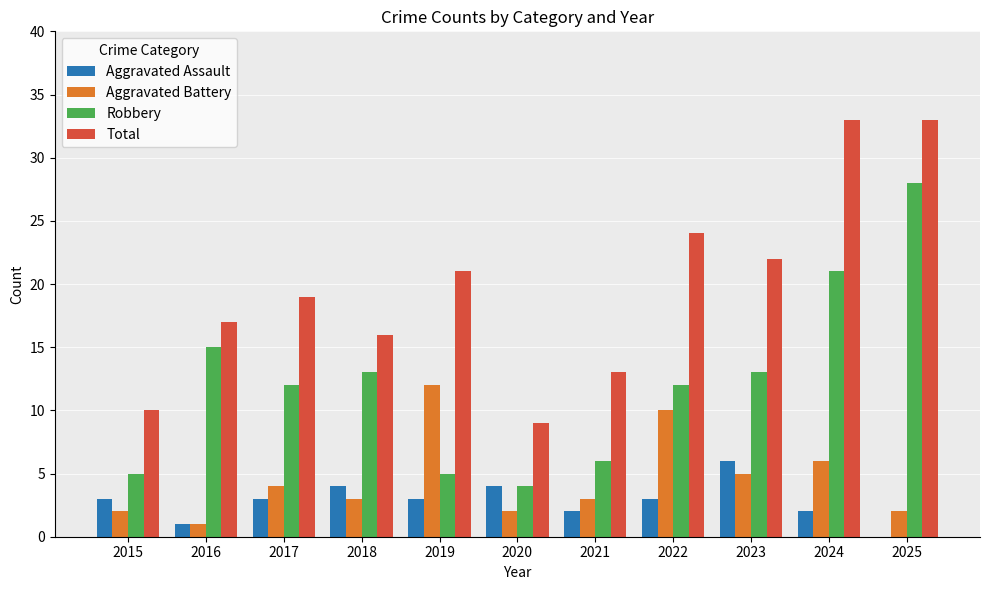

Reading right to left, list all the values displayed in this chart.

Aggravated Assault: 2025=0	2024=2	2023=6	2022=3	2021=2	2020=4	2019=3	2018=4	2017=3	2016=1	2015=3
Aggravated Battery: 2025=2	2024=6	2023=5	2022=10	2021=3	2020=2	2019=12	2018=3	2017=4	2016=1	2015=2
Robbery: 2025=28	2024=21	2023=13	2022=12	2021=6	2020=4	2019=5	2018=13	2017=12	2016=15	2015=5
Total: 2025=33	2024=33	2023=22	2022=24	2021=13	2020=9	2019=21	2018=16	2017=19	2016=17	2015=10